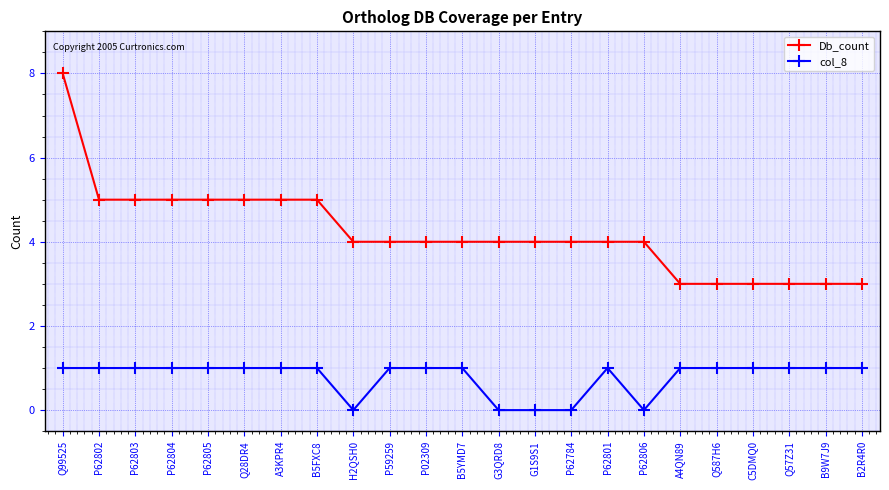

Rank the series by their average value, from highest to lowest.

Db_count, col_8